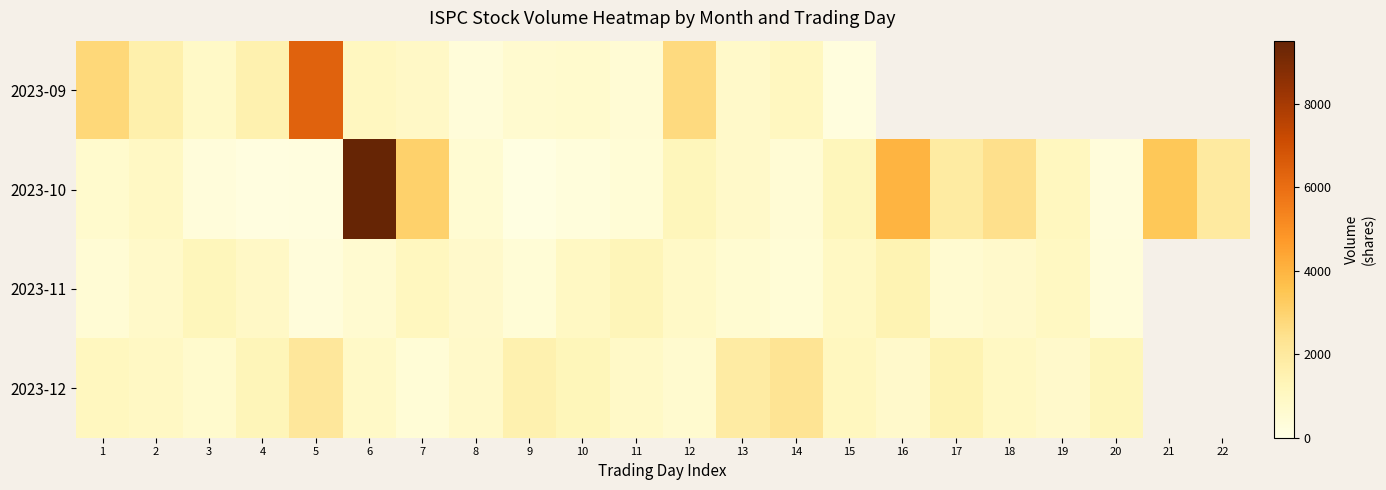

List the series in order of their peak value, highest first.

2023-10, 2023-09, 2023-12, 2023-11